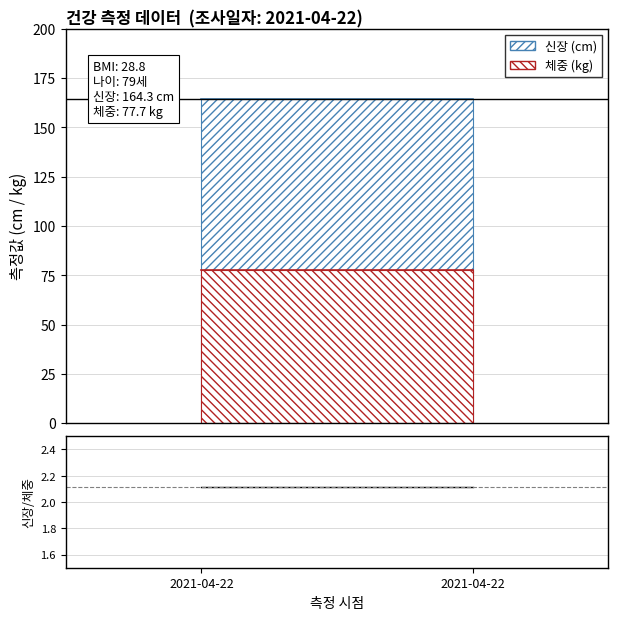

Which series has the largest total across all categories?

신장